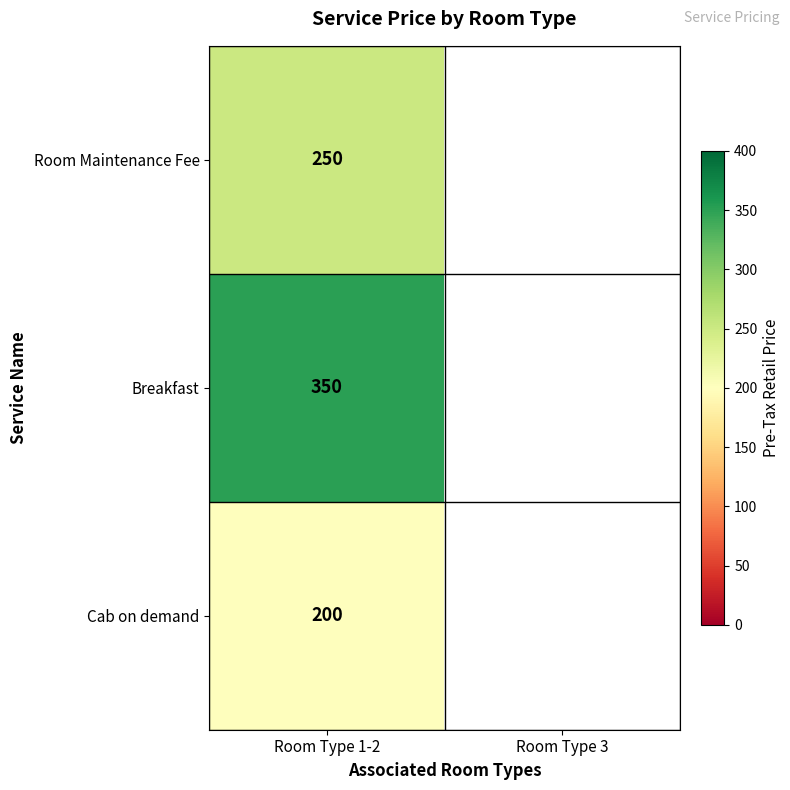

The Cab on demand series shows 200 at Room Type 1-2. True or false?

True